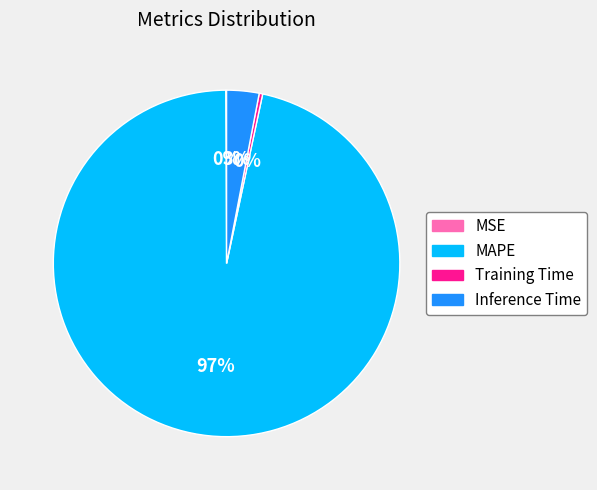

Is there a majority slice in this chart?

Yes